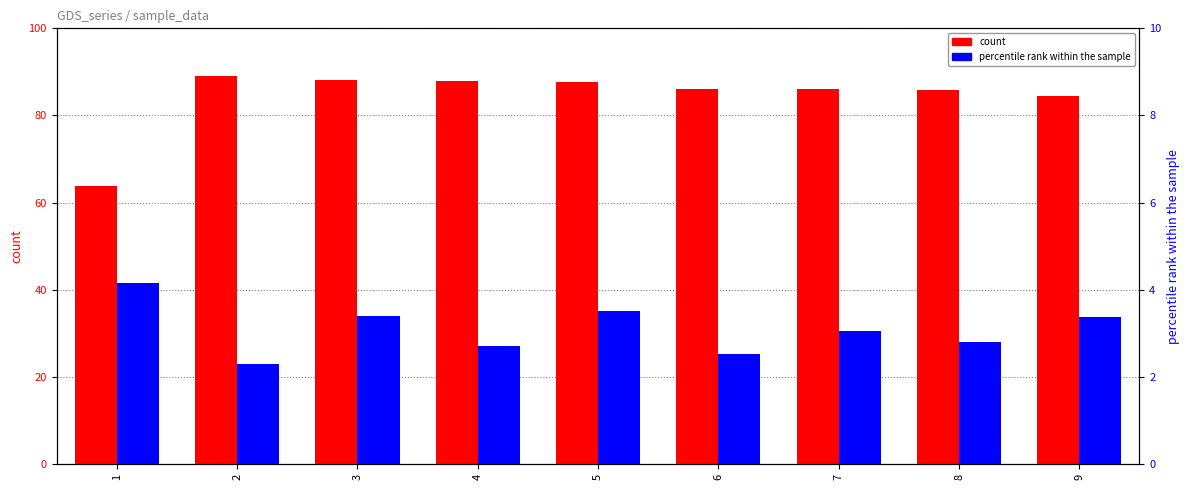

At 3, list the series in order from largest to smallest.

count, percentile rank within the sample